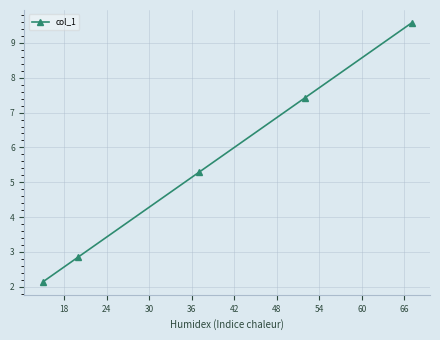

What is the difference between the second highest and second lowest values?

4.6